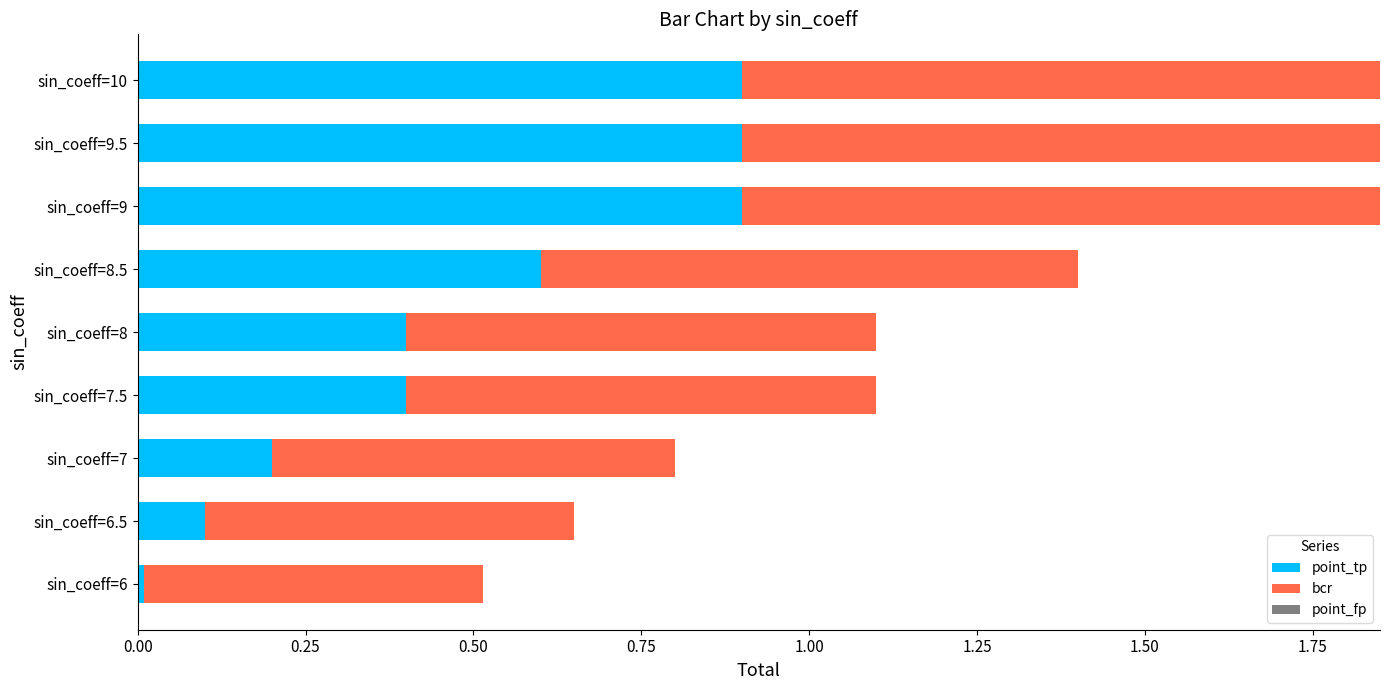

The point_tp series shows 0.2 at sin_coeff=7. True or false?

True